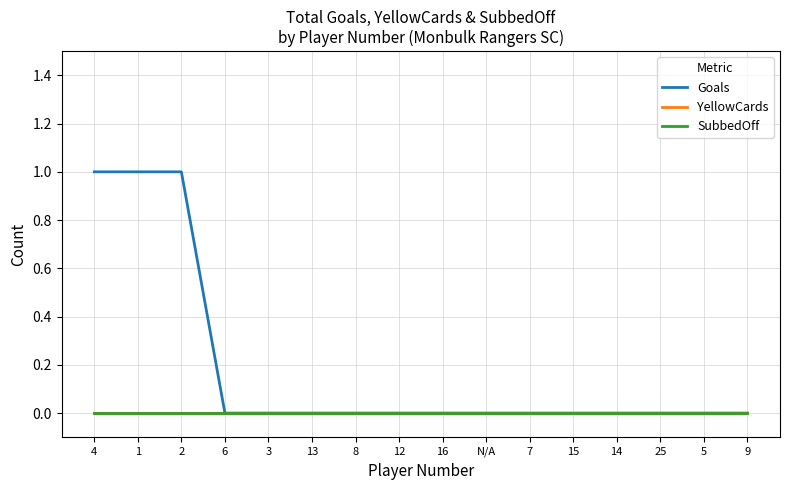

Which category has the highest value across all series?

4